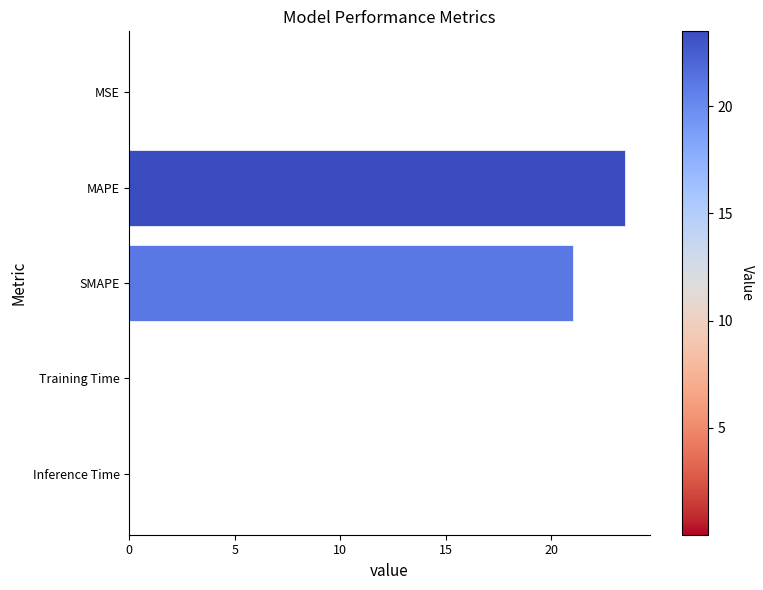

What is the maximum value shown in the chart?

23.5